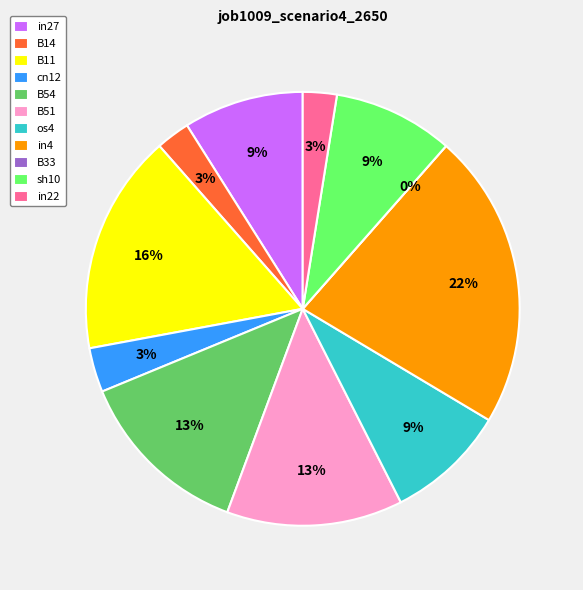

How many segments does this pie chart have?

11